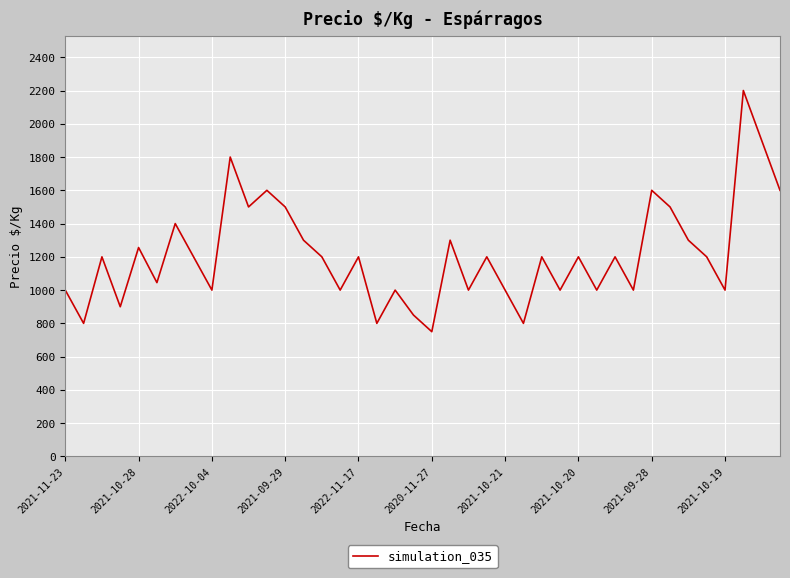

What is the greatest value displayed?

2200